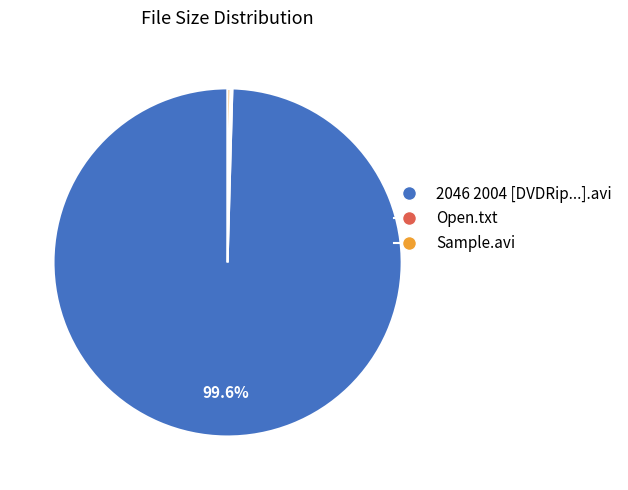

What is the majority slice?

2046 2004 [DVDRip...].avi